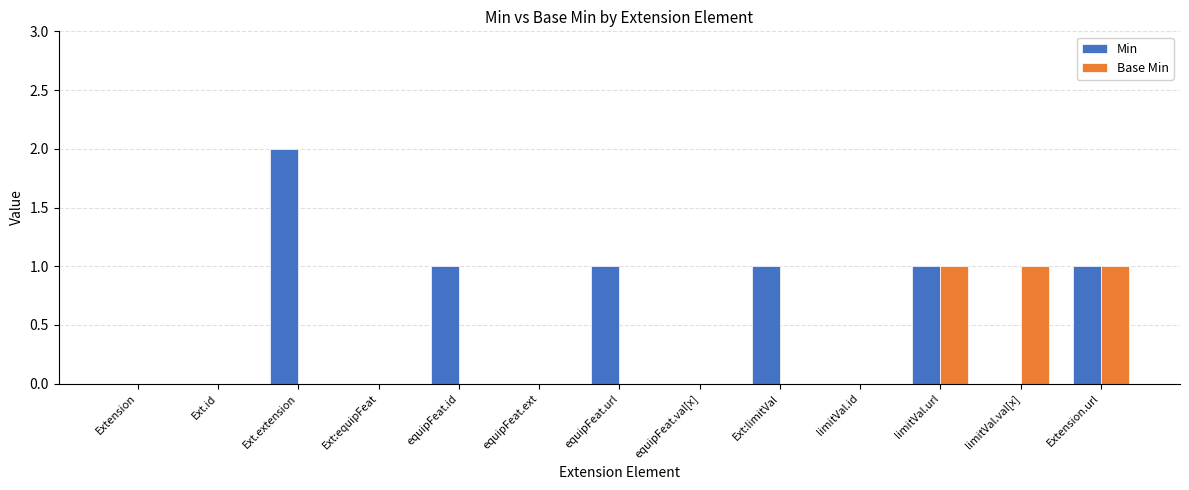

Which series has the largest total across all categories?

Min